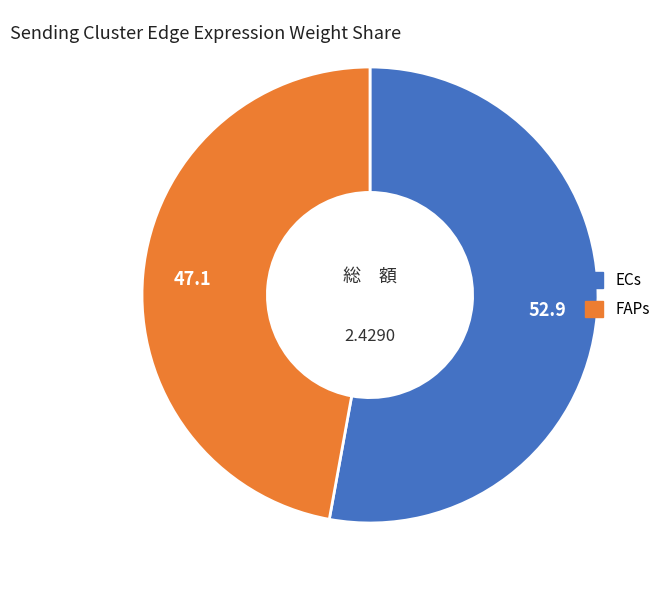

Does any single category account for the majority?

Yes